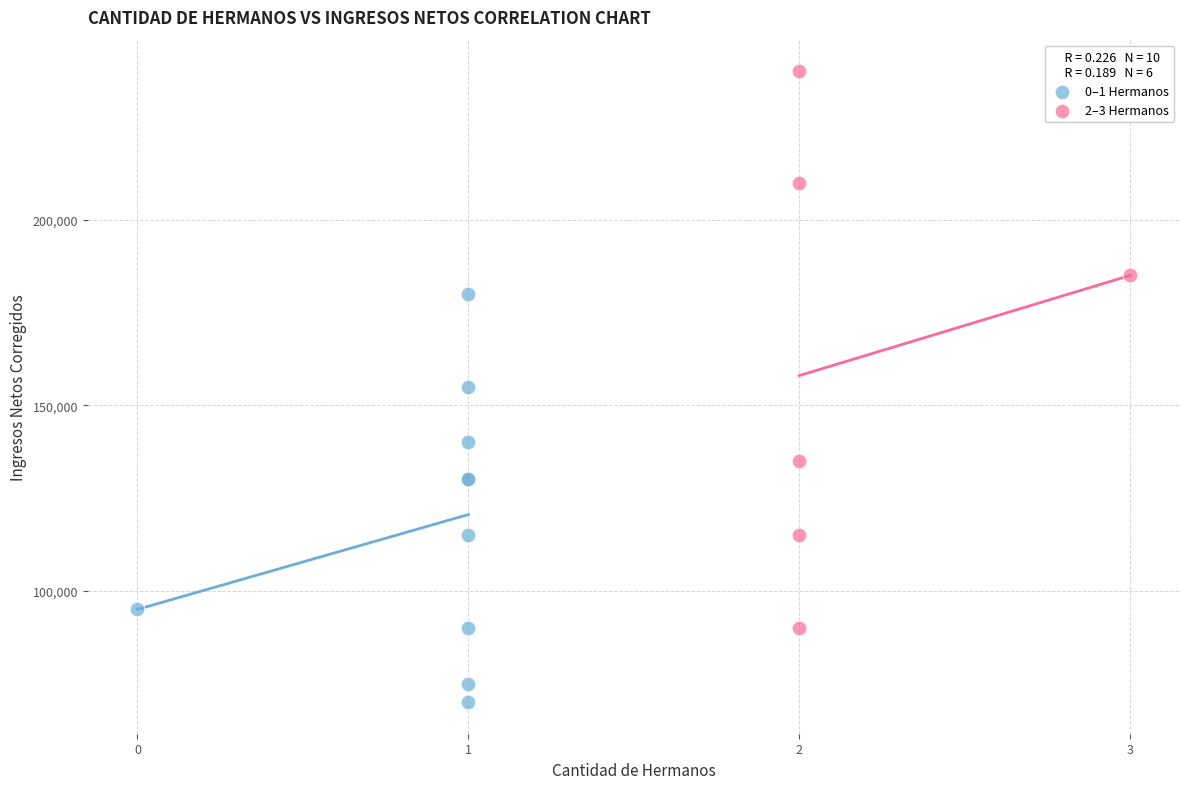

Which series has the largest Y range (max minus min)?

2–3 Hermanos